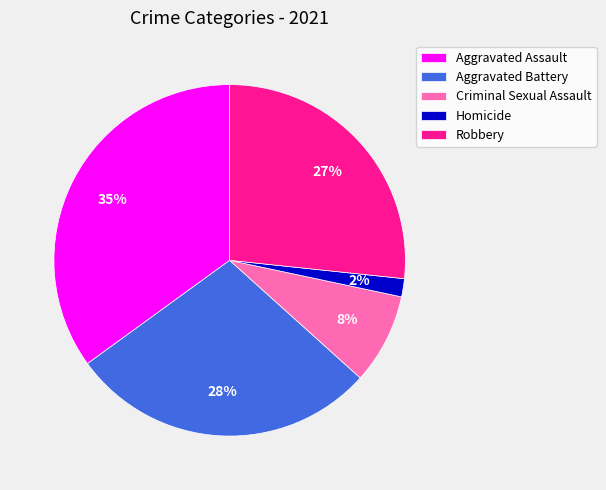

To the nearest percent, what portion does Aggravated Assault represent?

35%